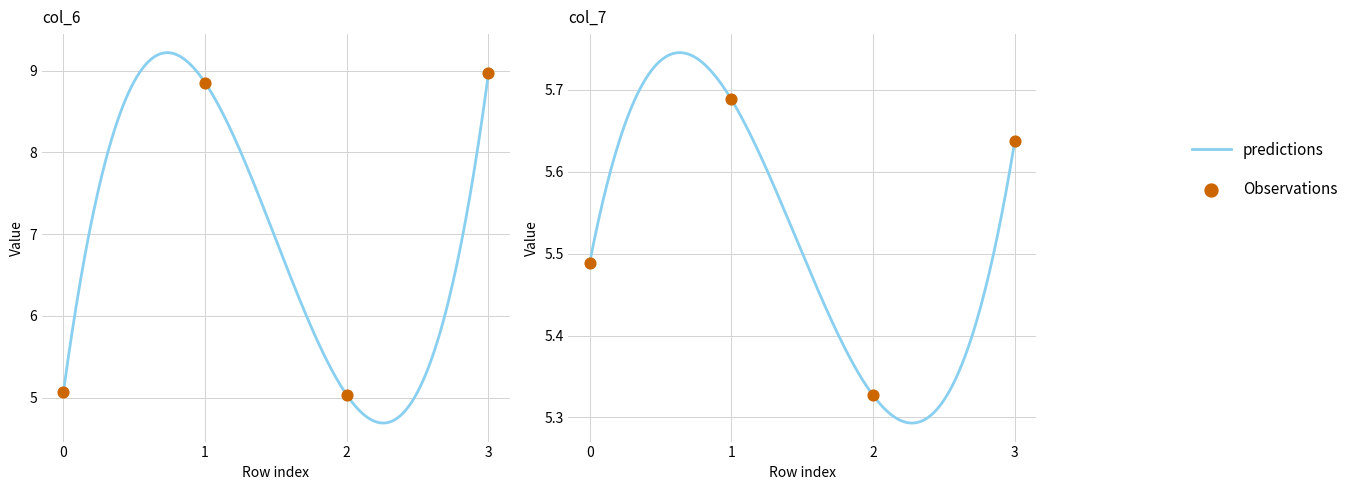

Which series has the largest Y range (max minus min)?

col_6